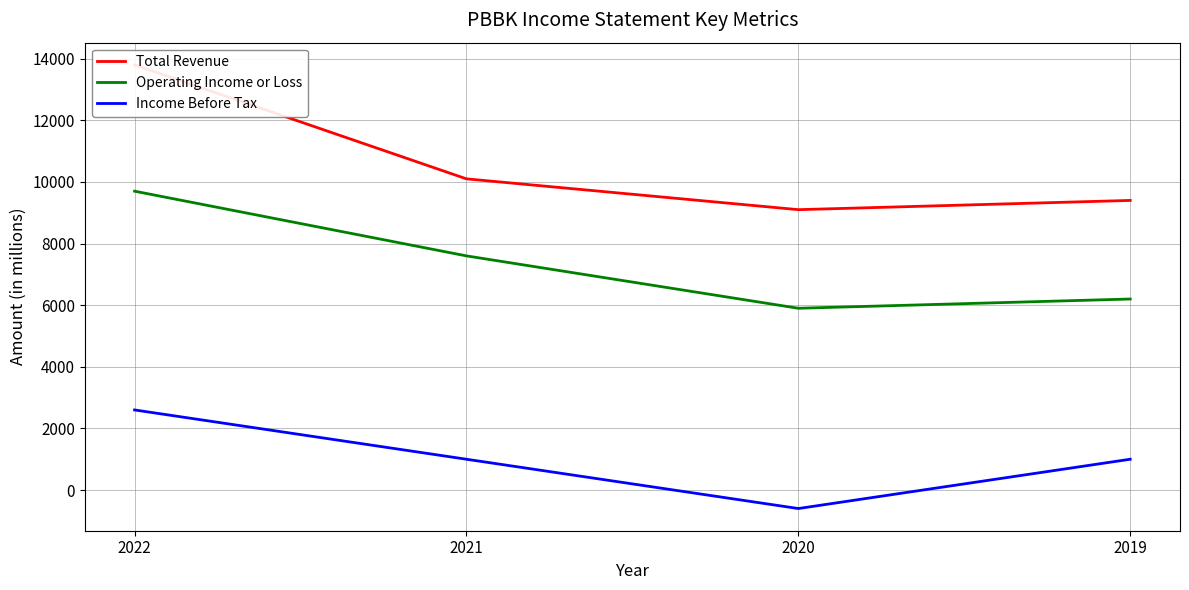

Rank the series by their maximum value, from highest to lowest.

Total Revenue, Operating Income or Loss, Income Before Tax